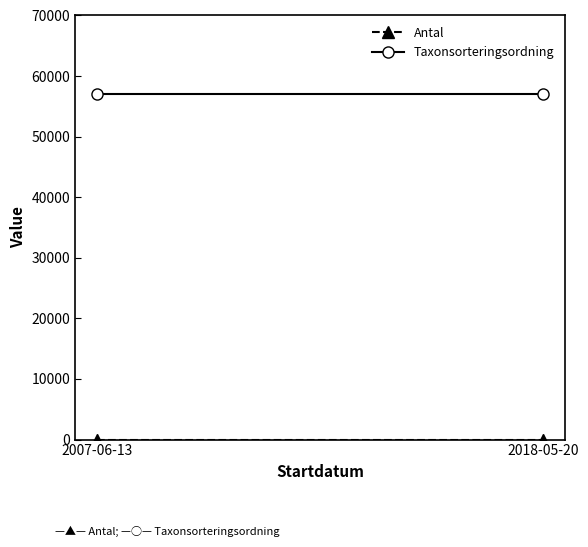

What is the sum of all Antal values?

4